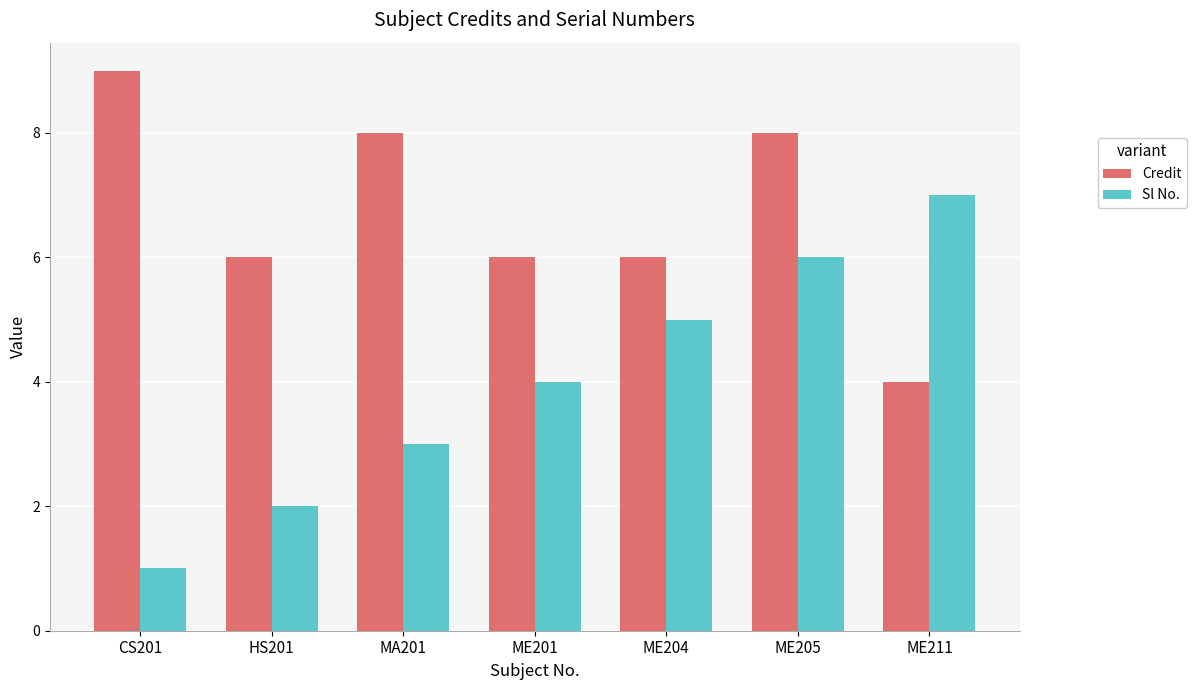

Which category has the highest value in the Credit series?

CS201